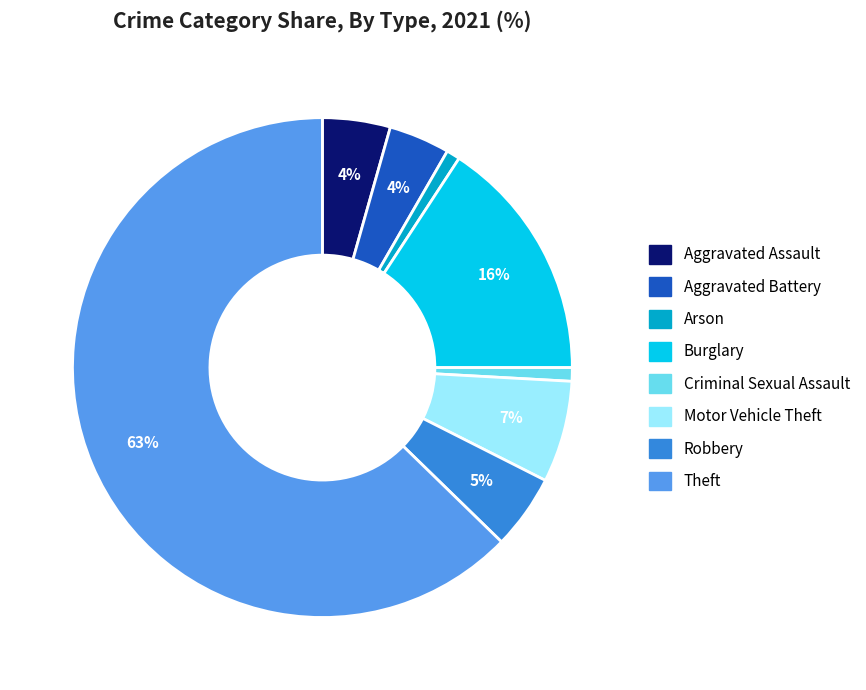

Which category has the biggest portion of the pie?

Theft